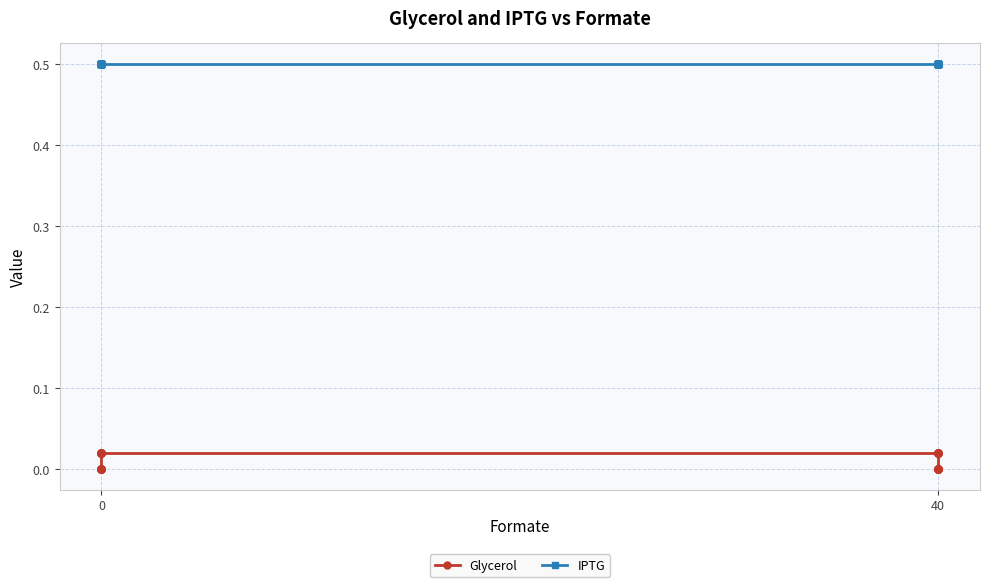

What are all the series names shown in the legend?

Glycerol, IPTG